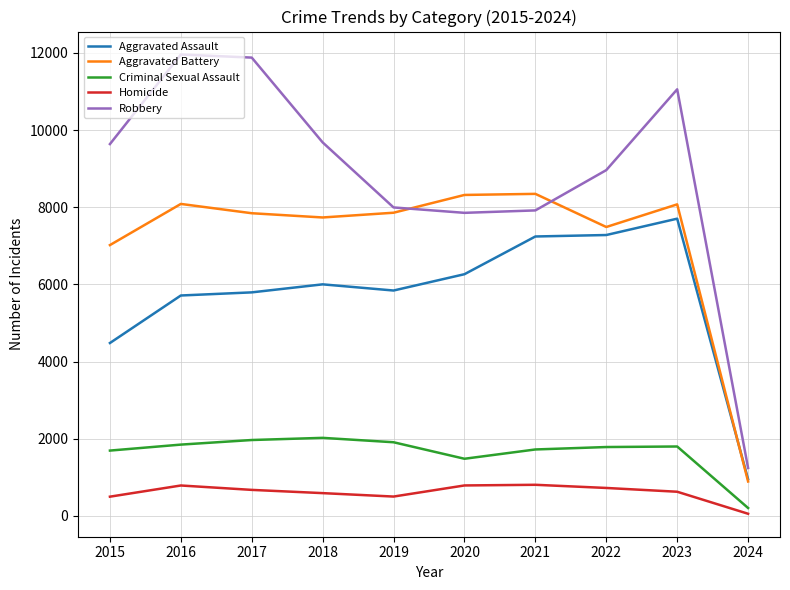

The Aggravated Assault series shows 3194 at 2016. True or false?

False